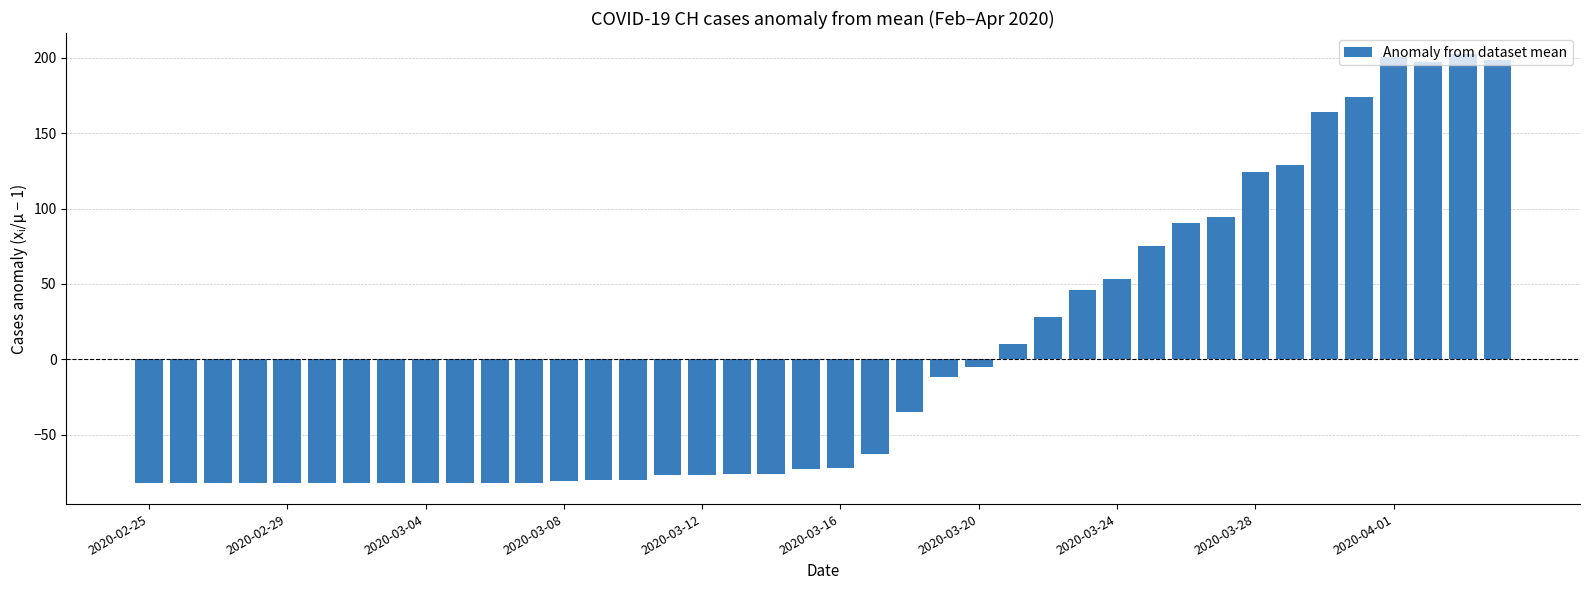

How many data points are less than -71?

21